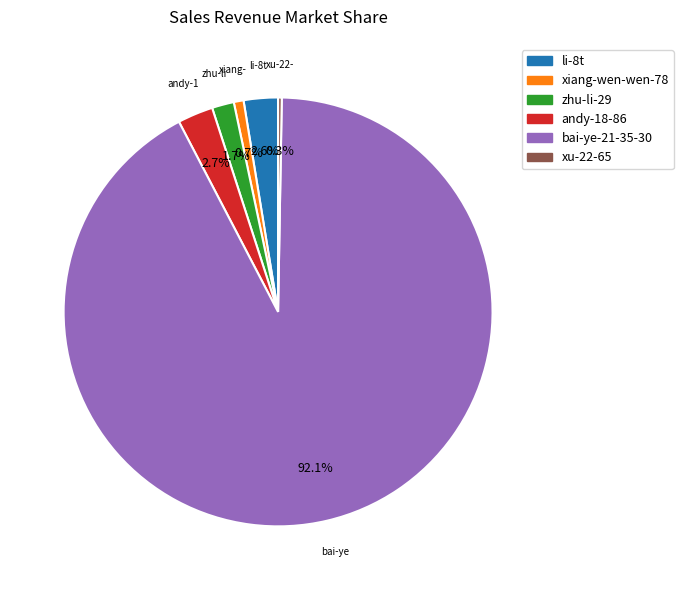

Between xiang-wen-wen-78 and li-8t, which is larger?

li-8t